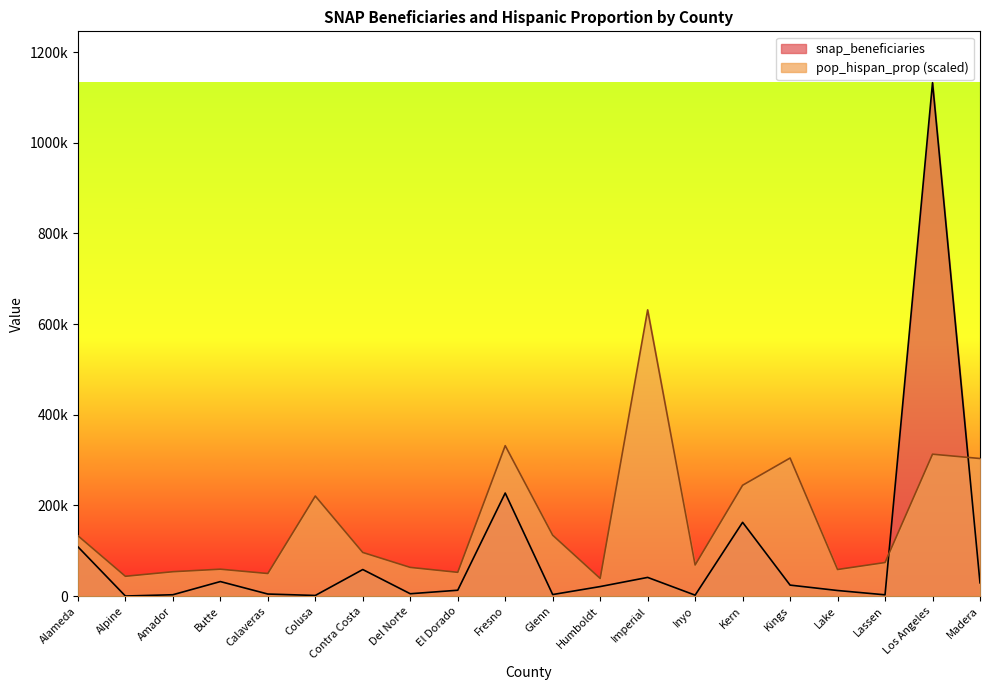

Where is pop_hispan_prop nearest to the value 335240?

Fresno